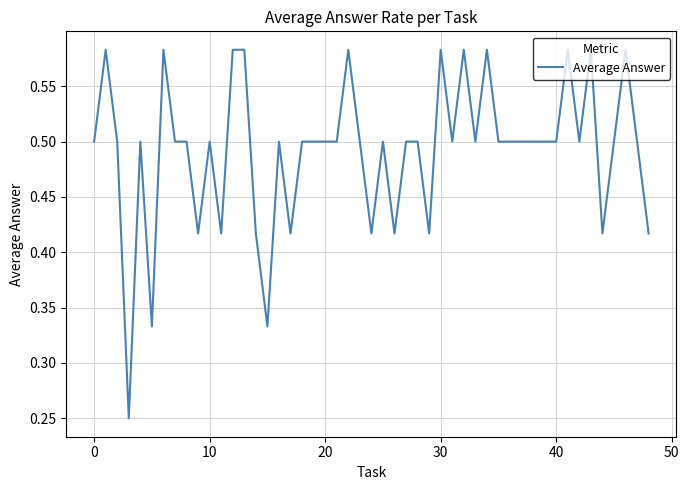

The value at 20 is 0.5. True or false?

True